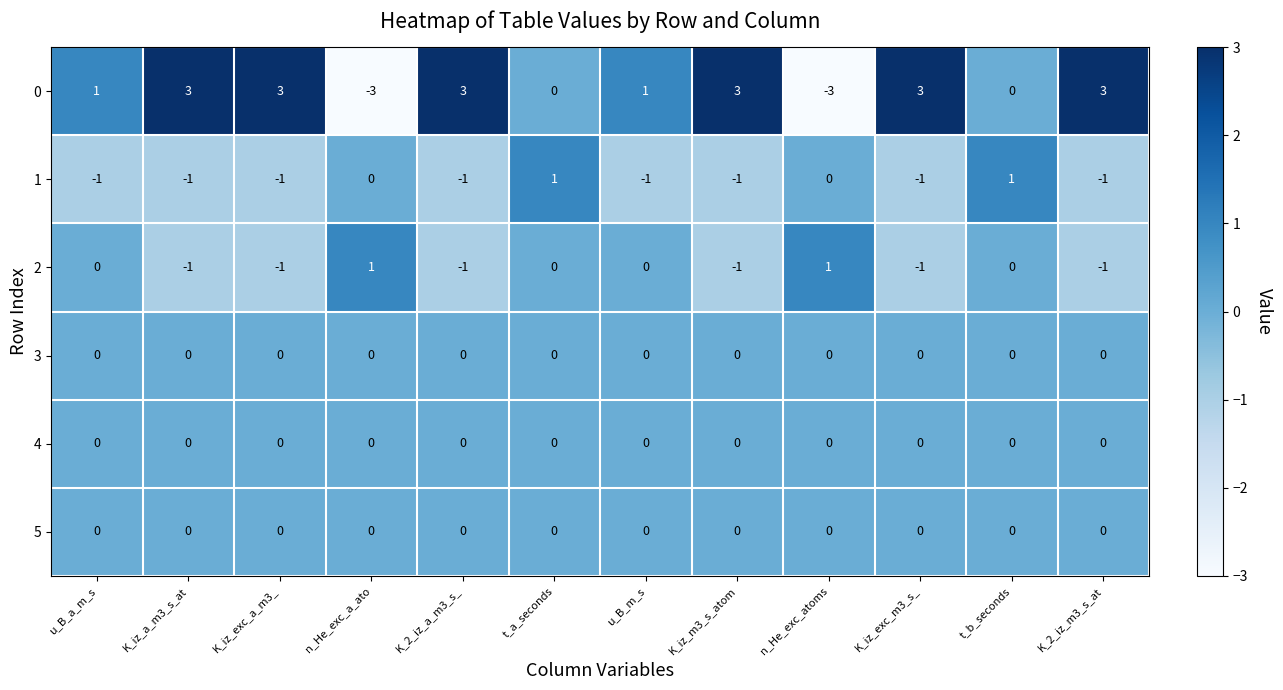

How many values in the 1 series exceed -1?

4